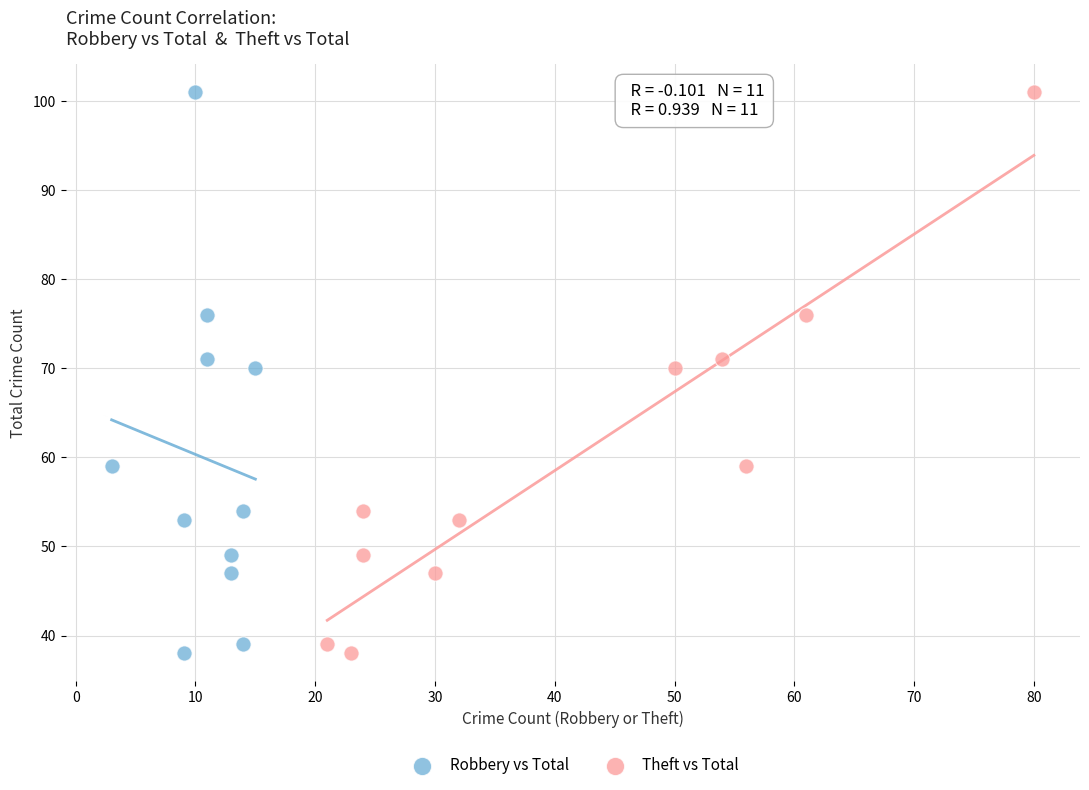

What are all the series names shown in the legend?

Robbery vs Total, Theft vs Total